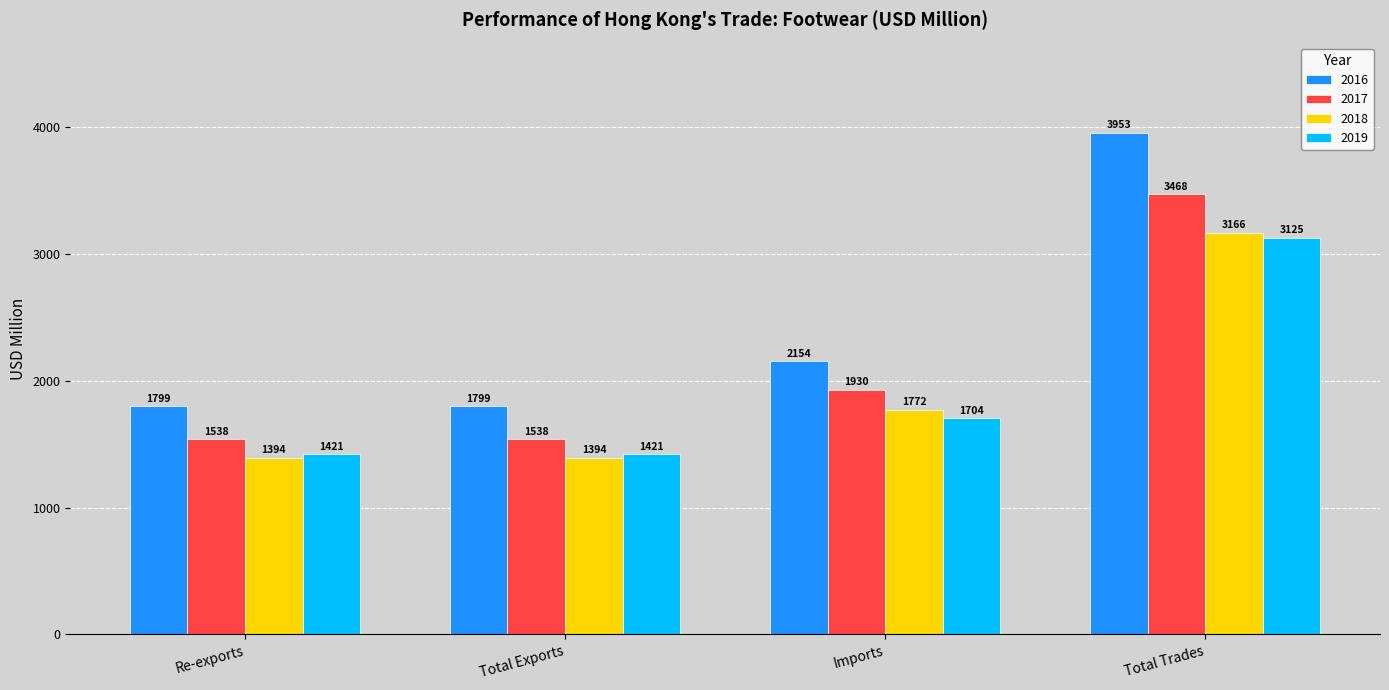

What is the difference between the highest and lowest values at Re-exports?

405.2